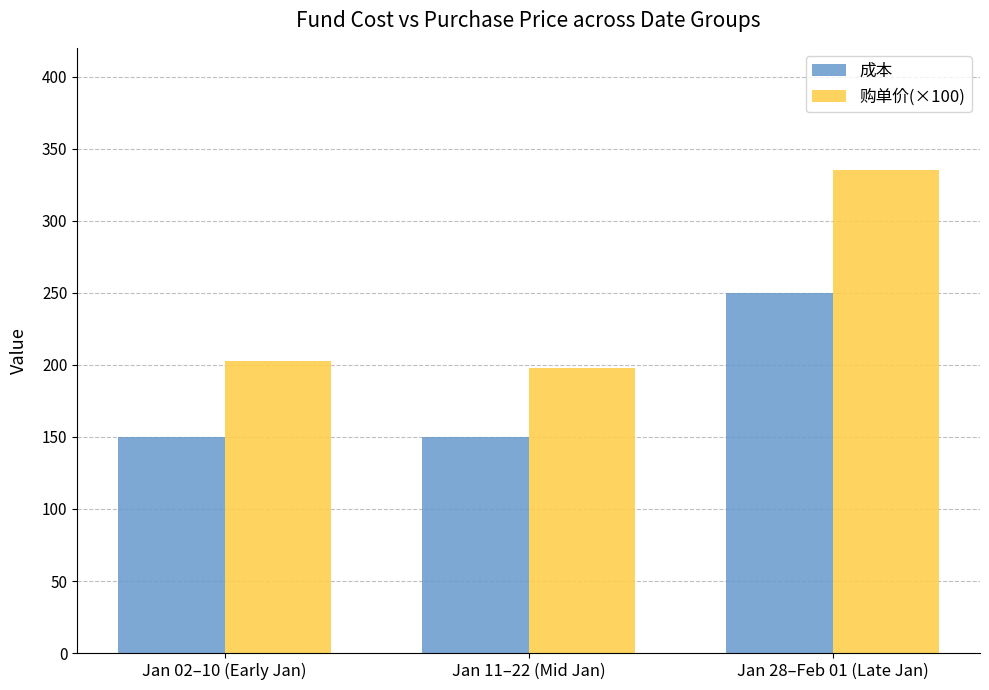

The 购单价(×100) series shows 330.4 at Jan 02–10 (Early Jan). True or false?

False